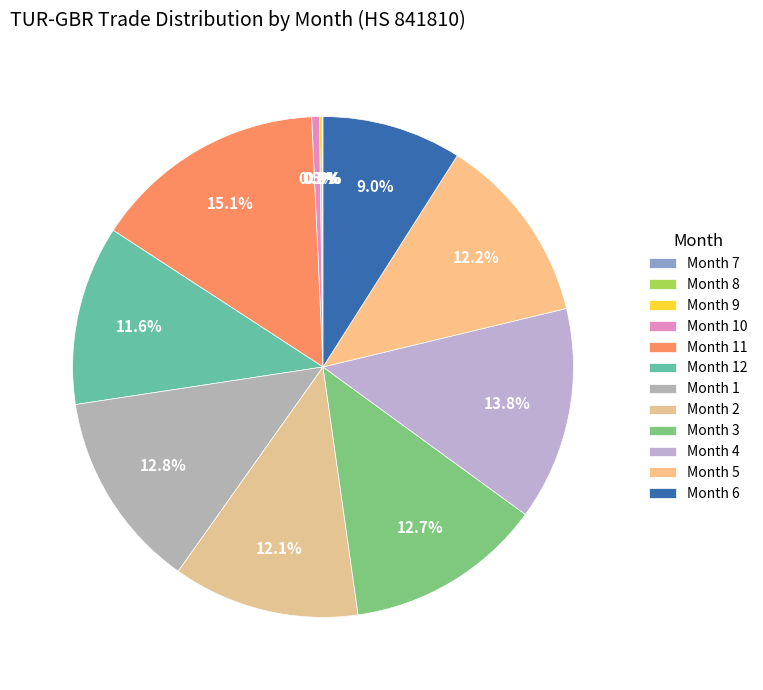

Which slice is the largest?

Month 11